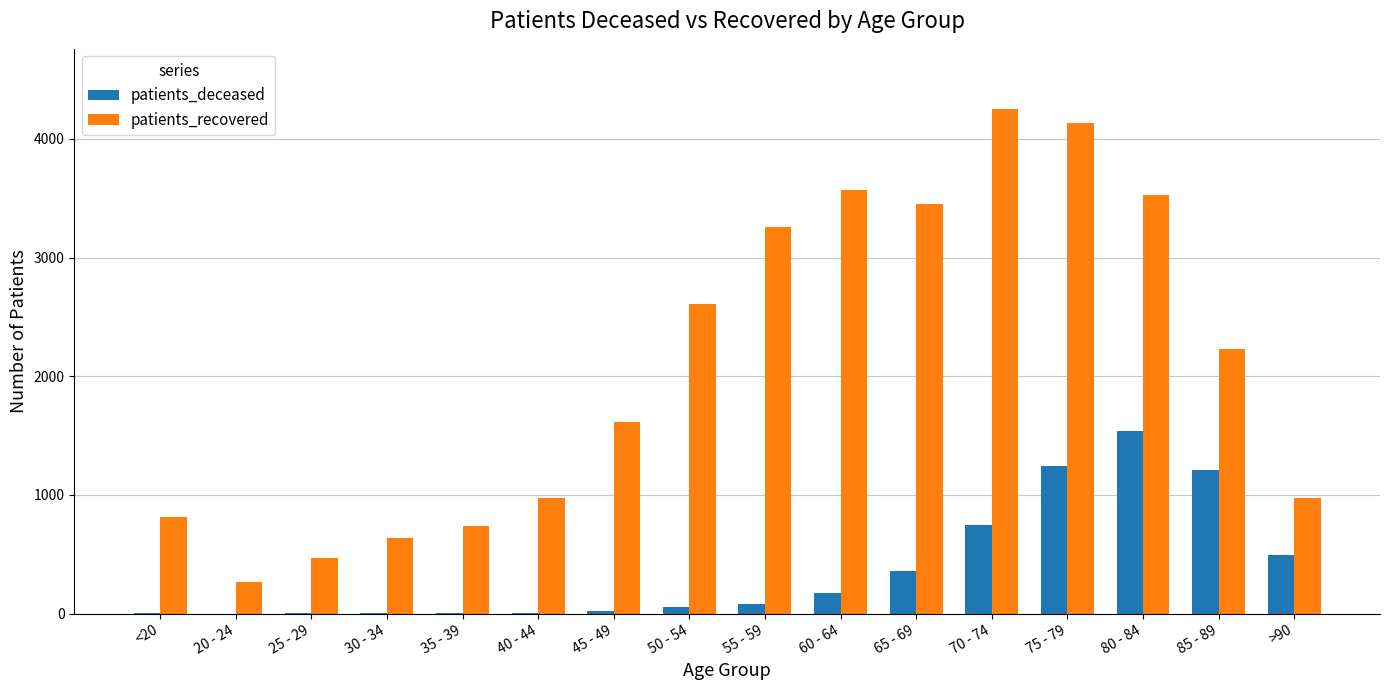

What is the spread (max minus min) of values at 25 - 29?

464